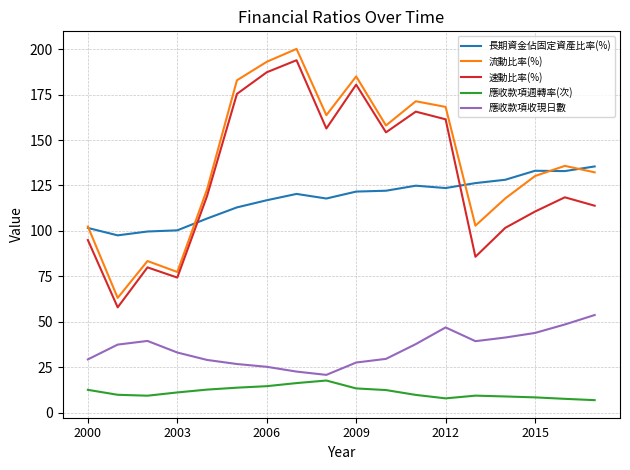

What is the difference between the maximum and minimum values in the 速動比率(%) series?

136.1